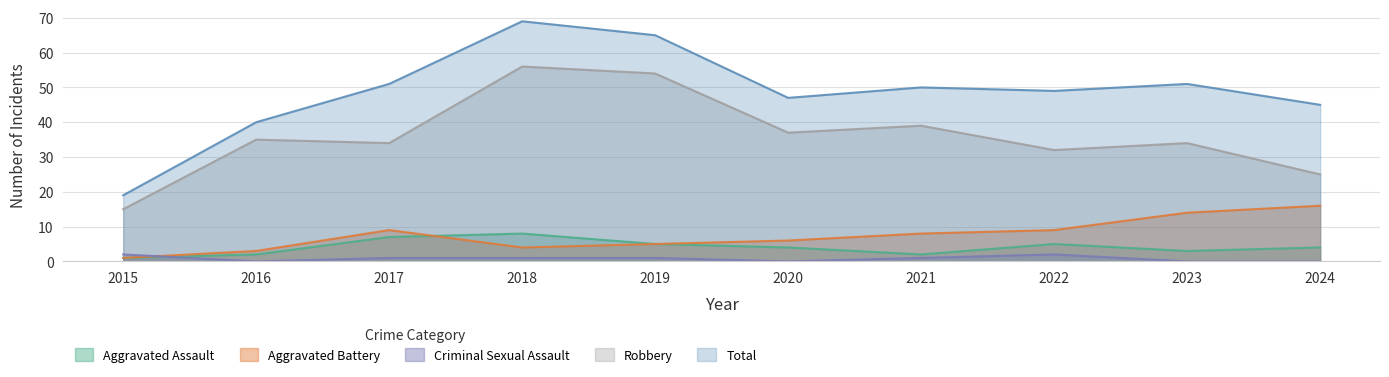

How many values in the Aggravated Assault series exceed 4?

4